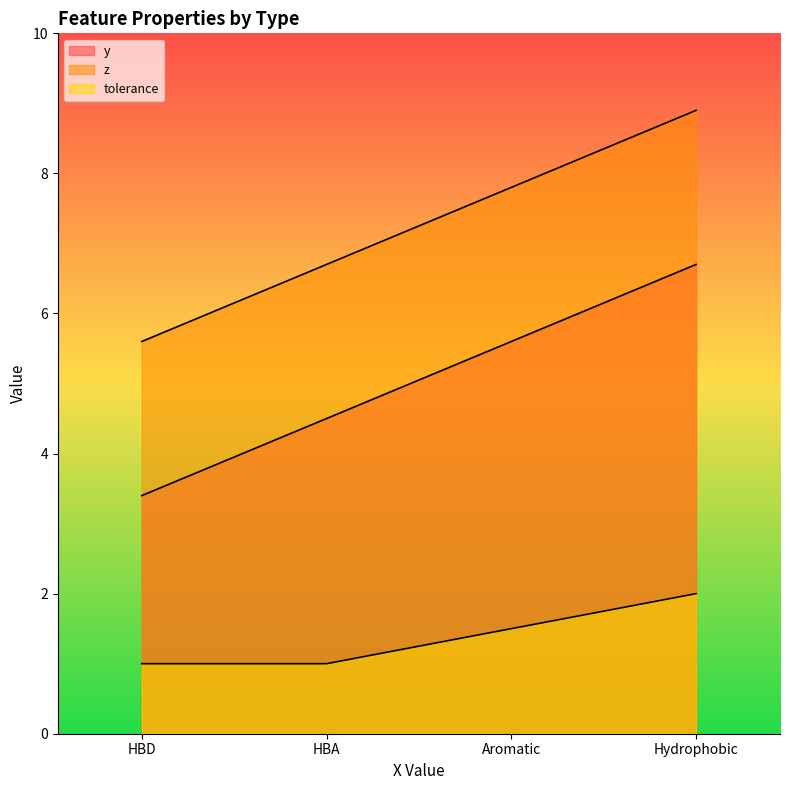

Which series has the largest total across all categories?

y